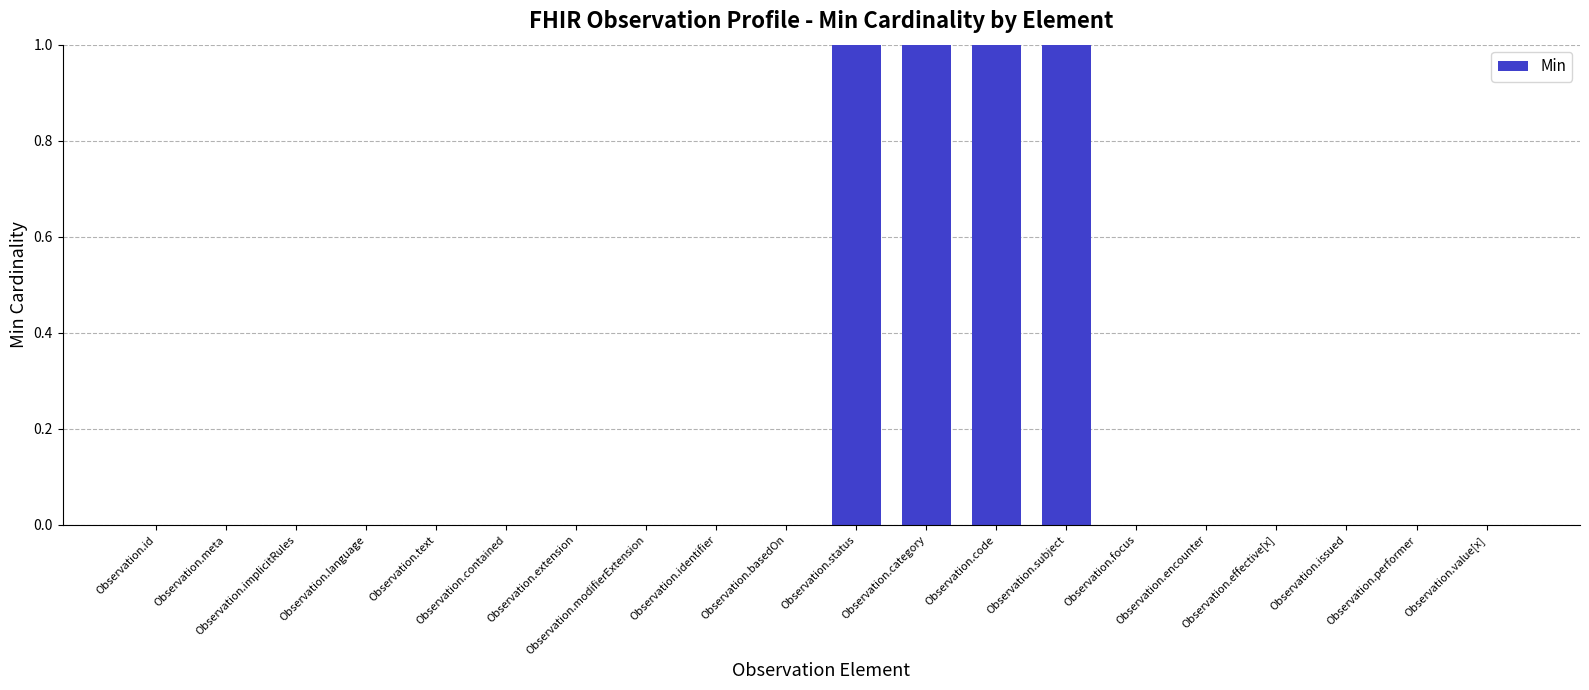

The chart shows a value of 0 at Observation.text. True or false?

True